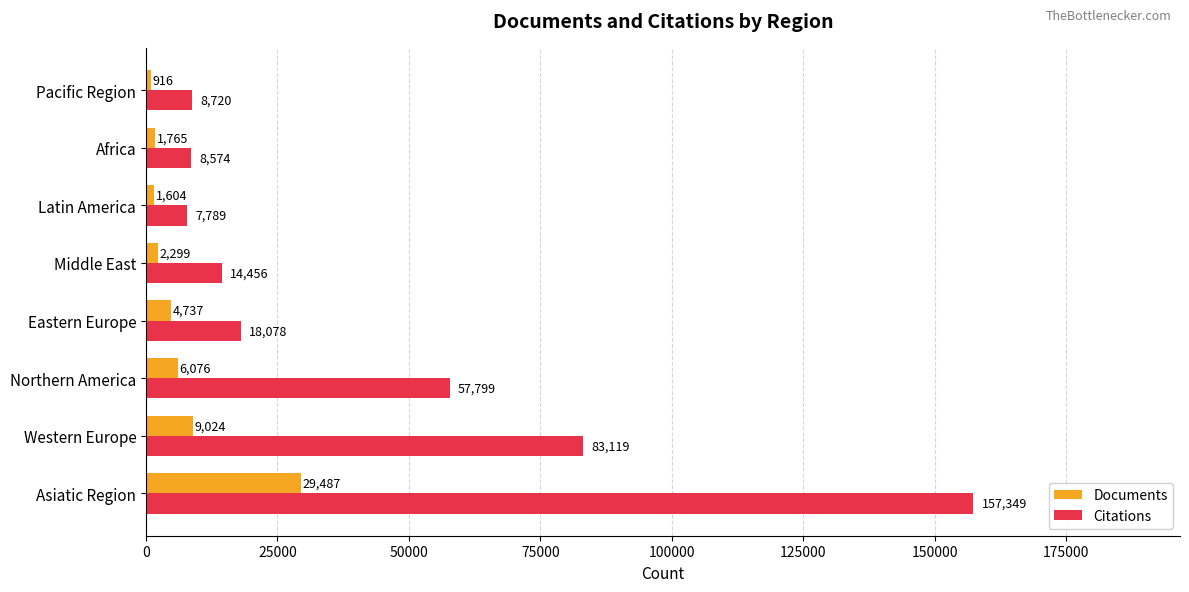

List the series in order of their peak value, lowest first.

Documents, Citations